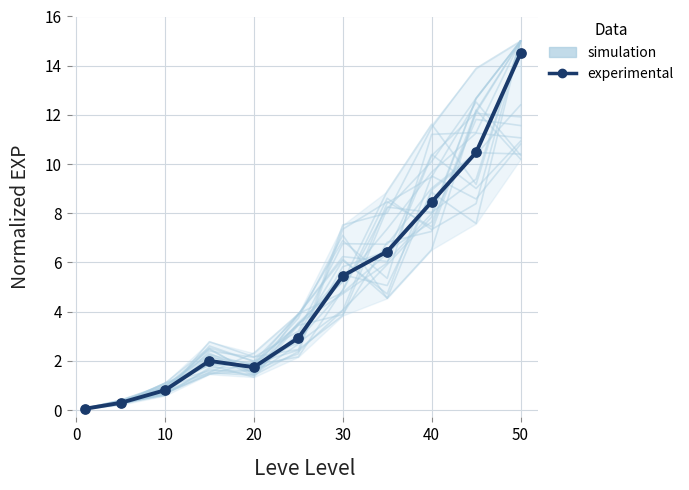

Is the value of experimental at 40 greater than the value of simulation at 40?

No